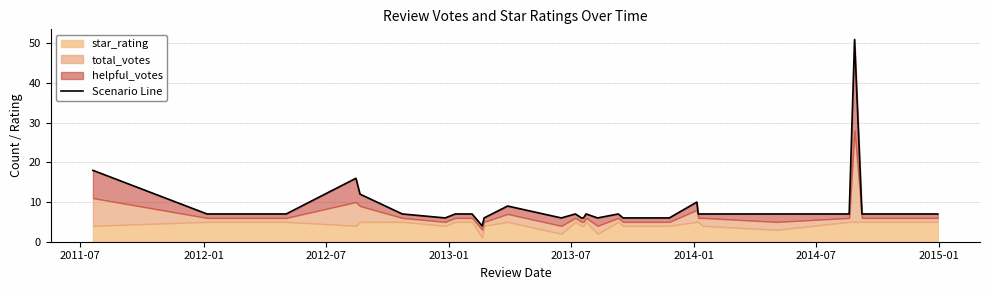

How many points are higher than both their immediate neighbors (excluding endpoints)?

7